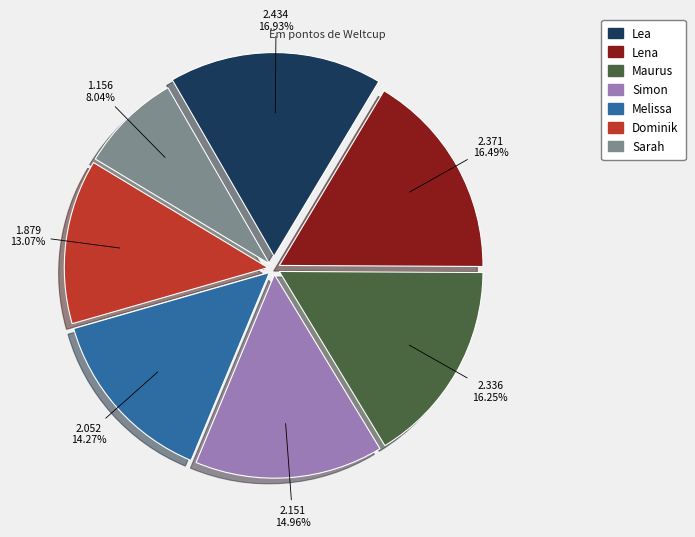

To the nearest percent, what is the difference between the largest and smallest slice percentages?

9%